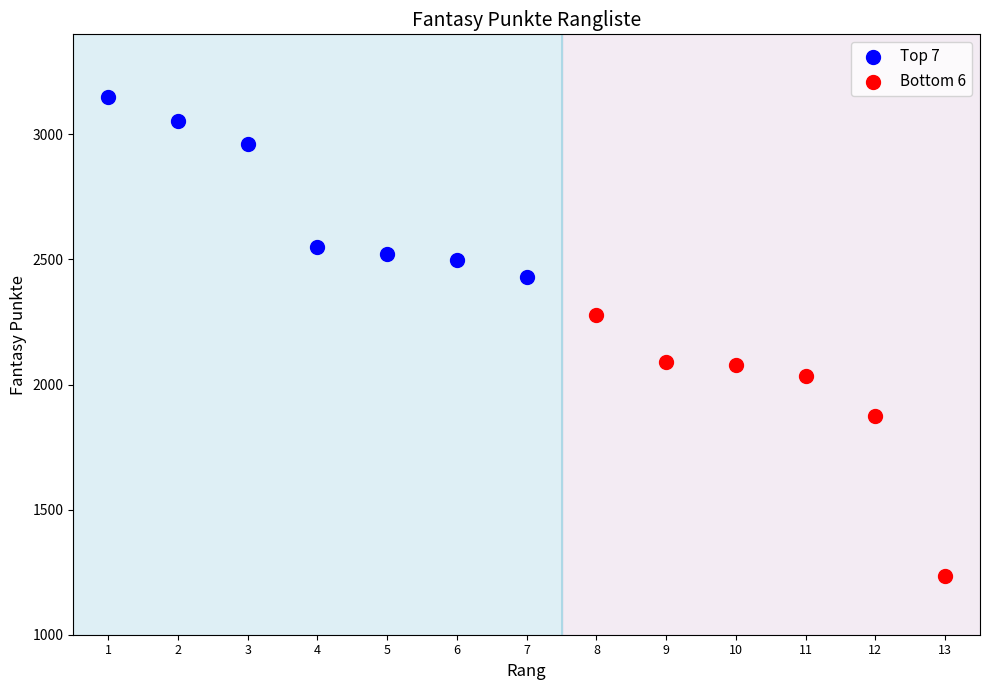

Which series has the widest spread of Y values?

Bottom 6